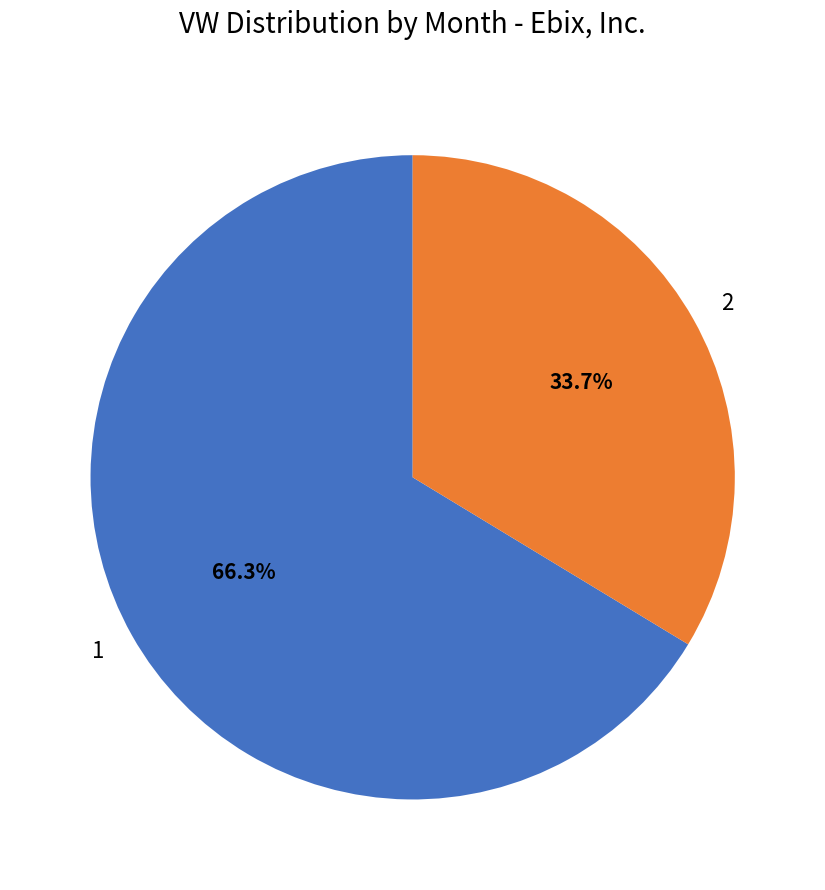

True or false: 1 accounts for 66% of the total.

True